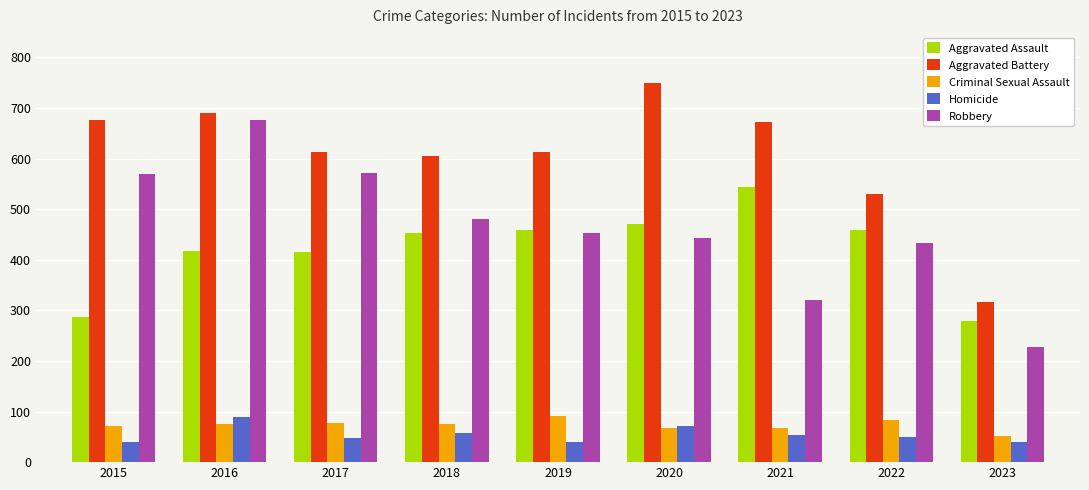

True or false: Criminal Sexual Assault has a value of 72 at 2015.

True